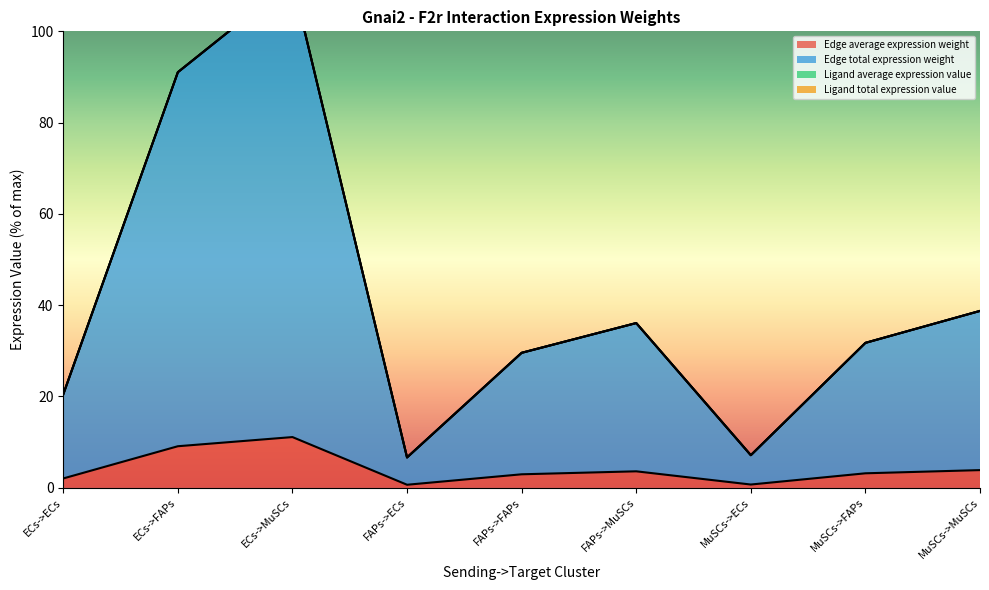

Reading left to right, extract all data points from this chart.

Edge average expression weight: 2.0	9.1	11.1	0.7	3.0	3.6	0.7	3.2	3.9
Edge total expression weight: 20.5	91.0	111.1	6.6	29.6	36.1	7.1	31.7	38.7